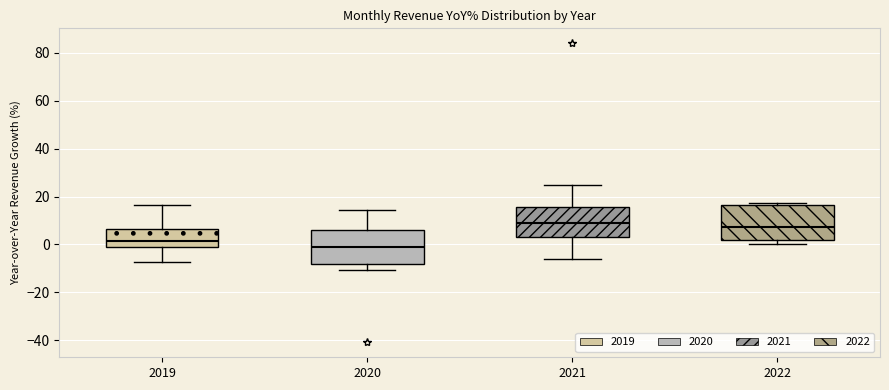

Reading left to right, read every box against the y-axis: the position of its median line, the range the box covers, and the ends of its whiskers. The values are not printed on the chart, so give them approximately, as read against the axis.

2019: median 2, box 0 to 6, whiskers -8 to 16
2020: median 0, box -8 to 6, whiskers -10 to 14
2021: median 8, box 4 to 16, whiskers -6 to 24
2022: median 8, box 2 to 16, whiskers 0 to 18